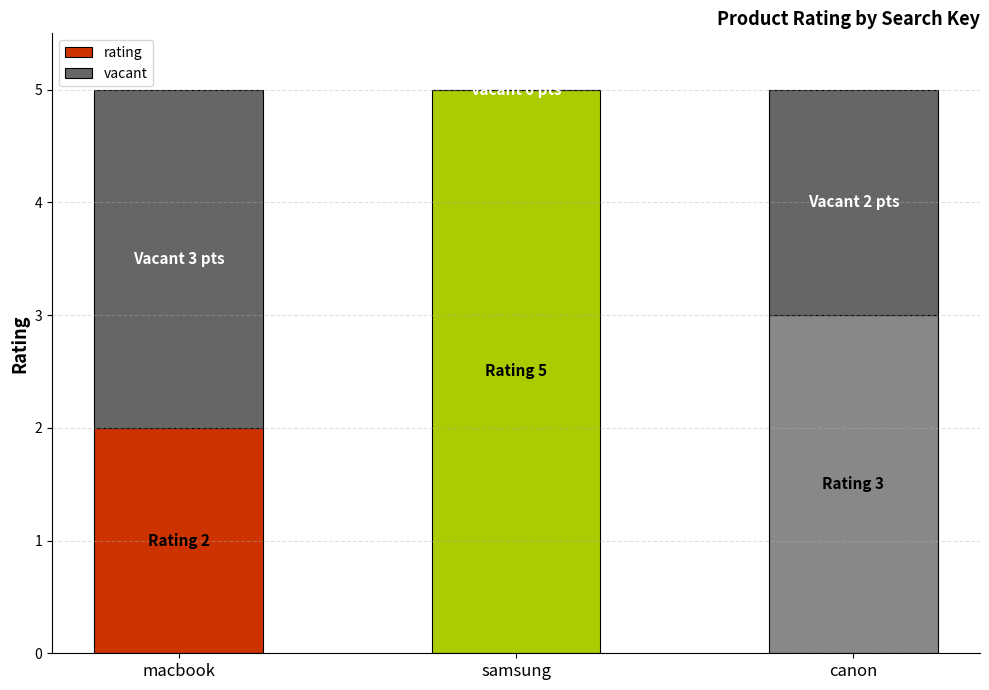

True or false: rating has a value of 9 at samsung.

False